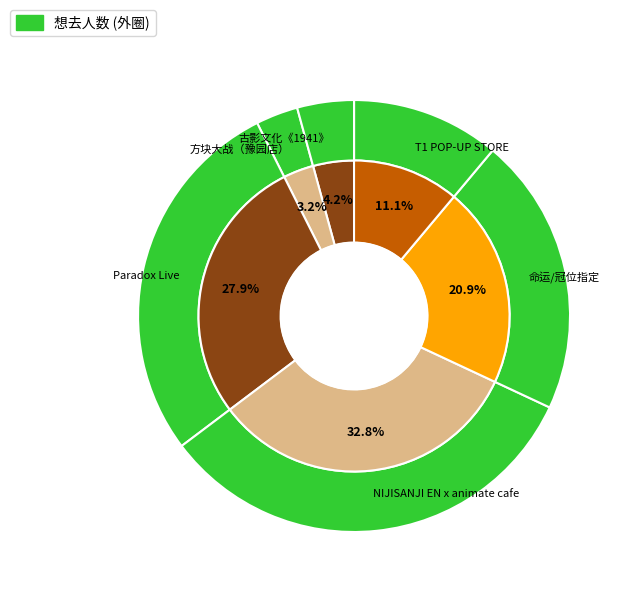

Does any single category account for the majority?

No